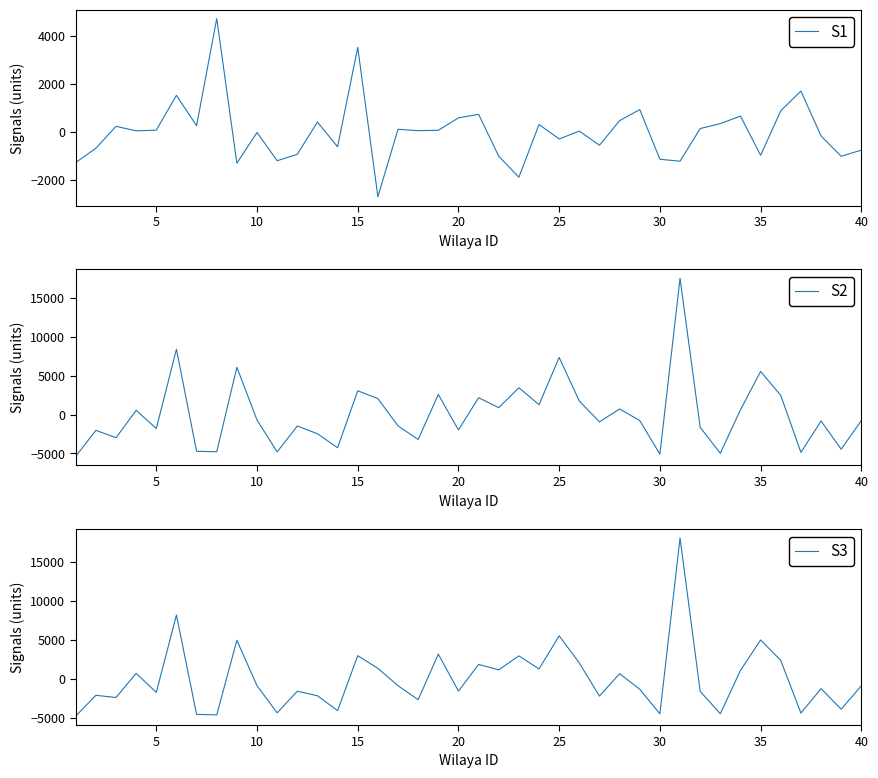

True or false: S2 and S3 intersect in this chart.

True